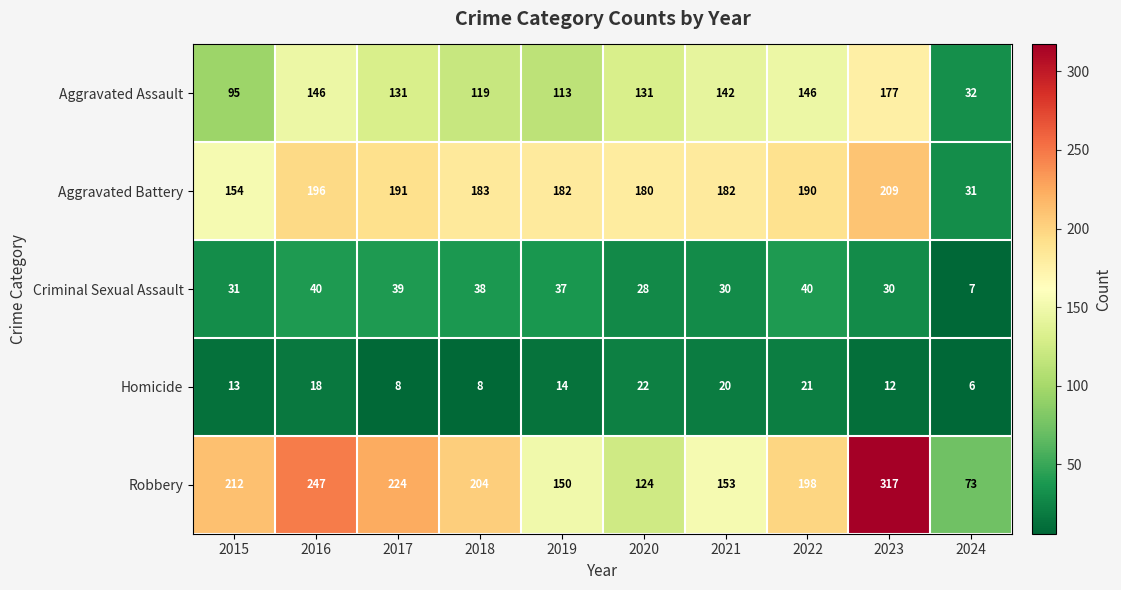

What is the difference between the second highest and second lowest values in the Robbery series?

123